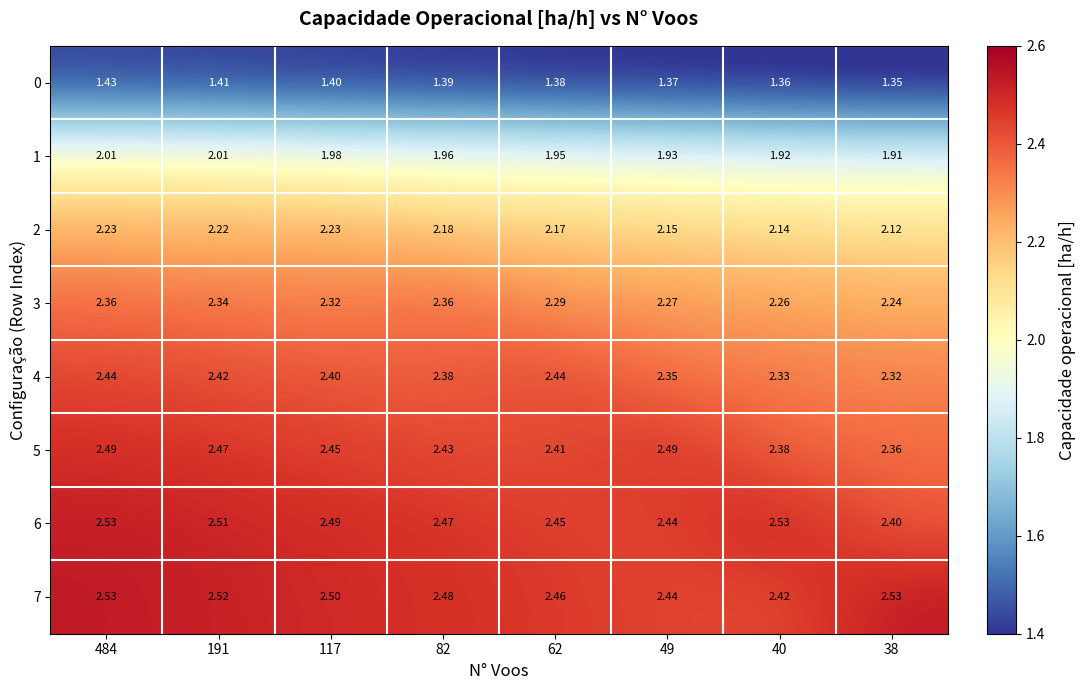

Is the value of 0 at 49 greater than the value of 6 at 49?

No